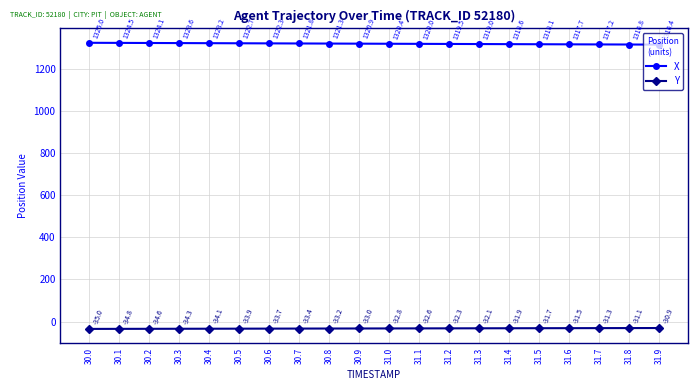

What is the value of the X point at the 3rd from the left?

1324.1